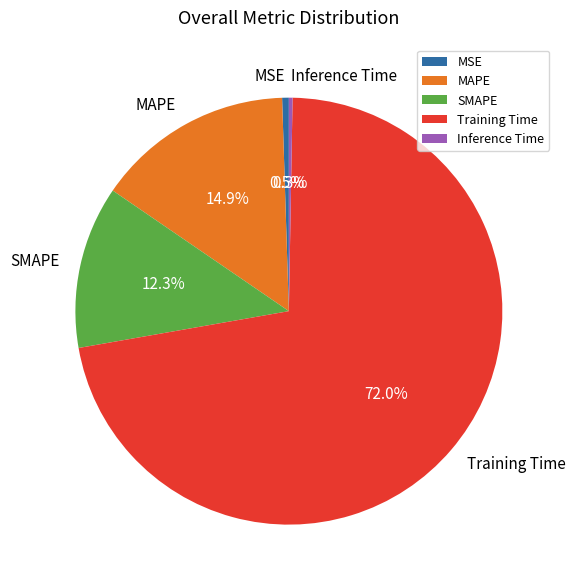

What is the majority slice?

Training Time